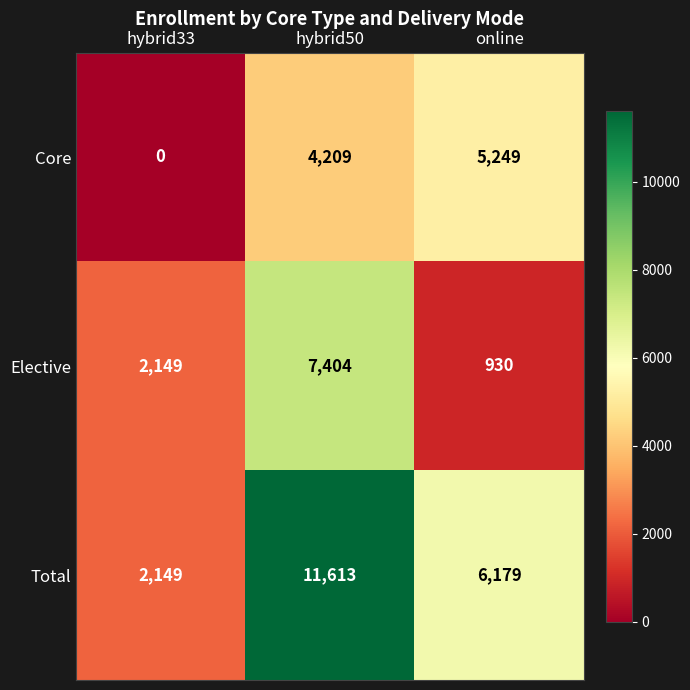

What is the difference between the highest and lowest values at online?

5249